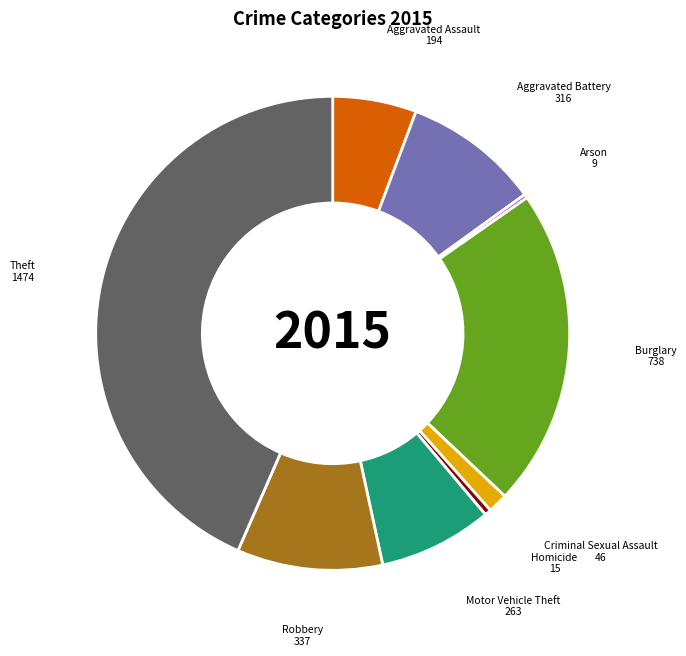

Approximately how many times larger is the value at Theft compared to Robbery?

4.4